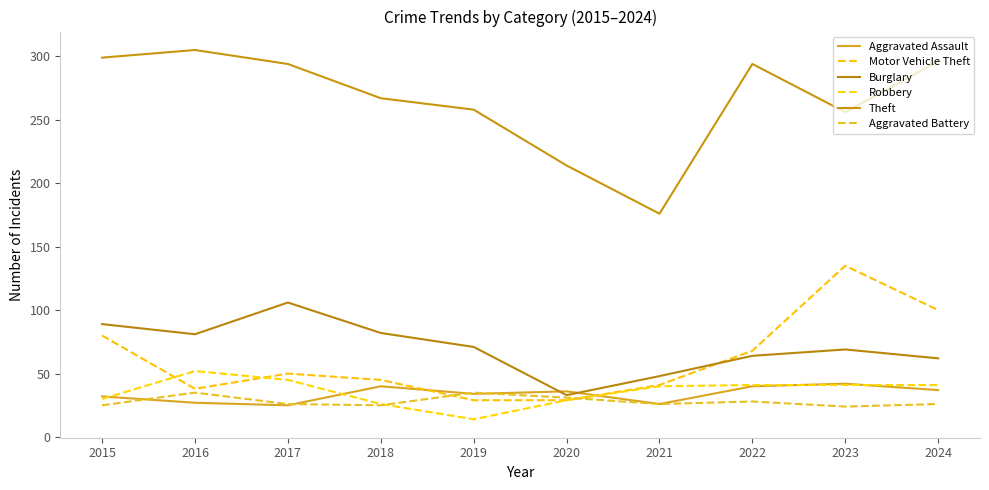

At which category does the chart reach its minimum across all series?

2019